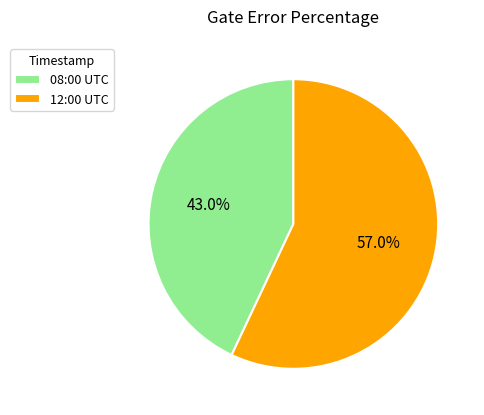

Combined, what portion of the pie is 08:00 UTC and 12:00 UTC?

100.0%